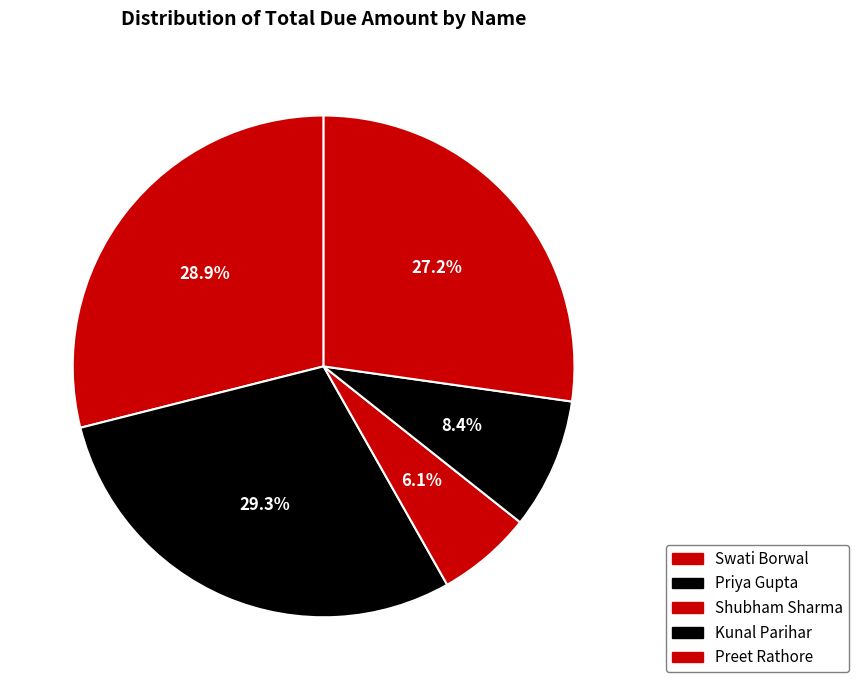

What percentage is the Priya Gupta slice, to the nearest percent?

29%